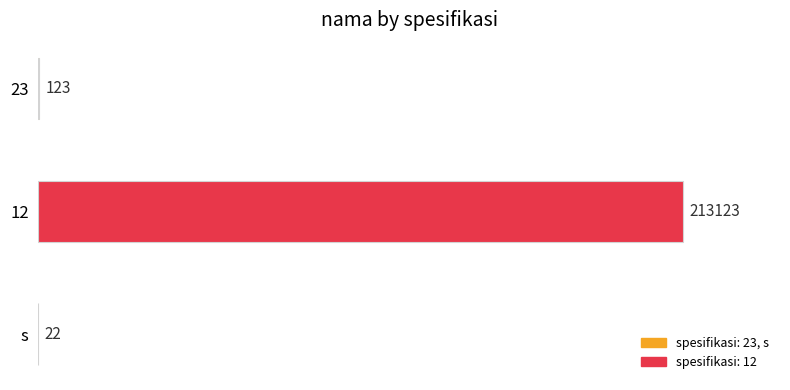

At which label is the value closest to 106572?

23